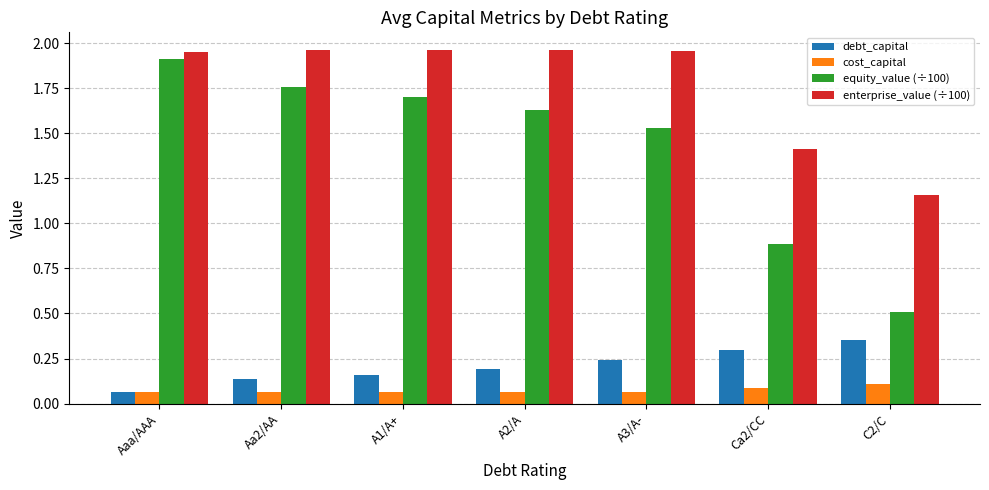

What is the difference between the enterprise_value (÷100) values at Ca2/CC and A1/A+?

0.5